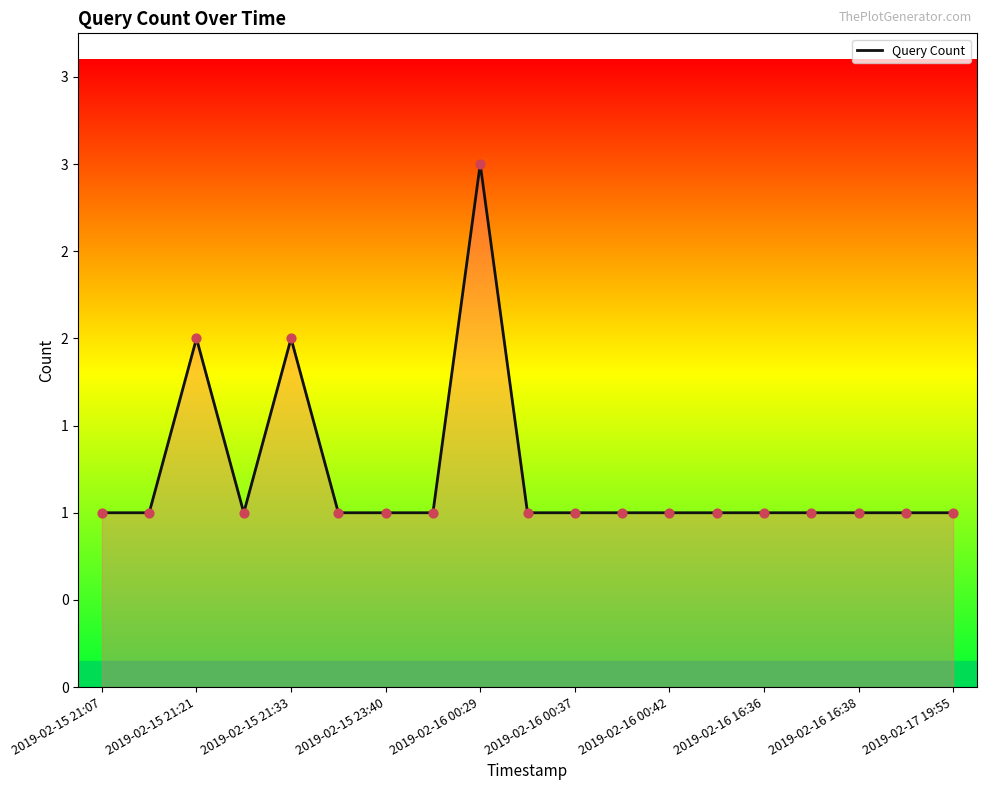

Does the chart have visible grid lines?

No